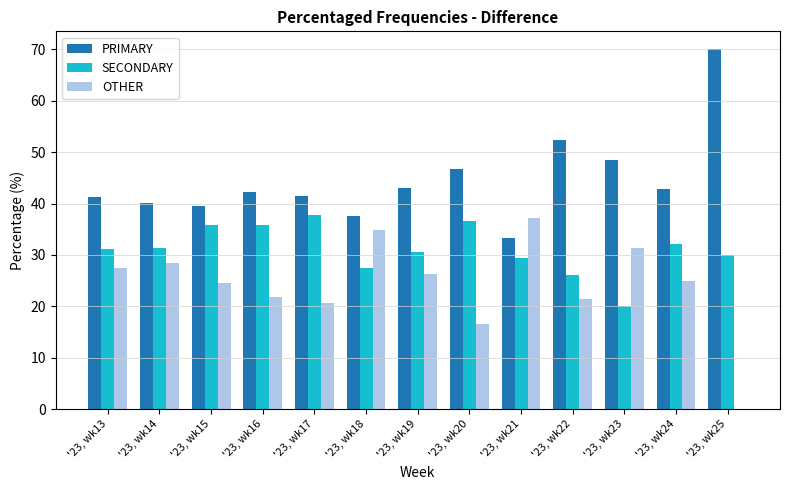

How many data points does each series have?

13